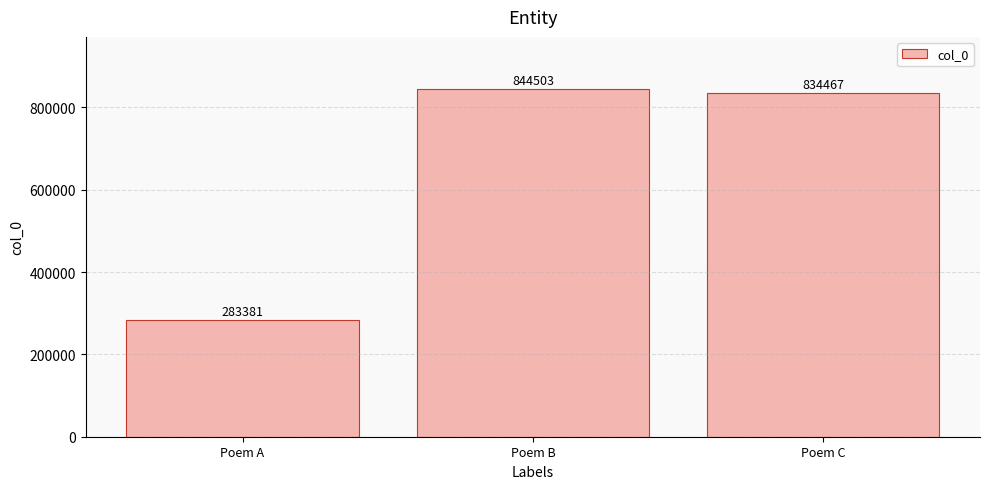

The value at Poem A is 283381. True or false?

True